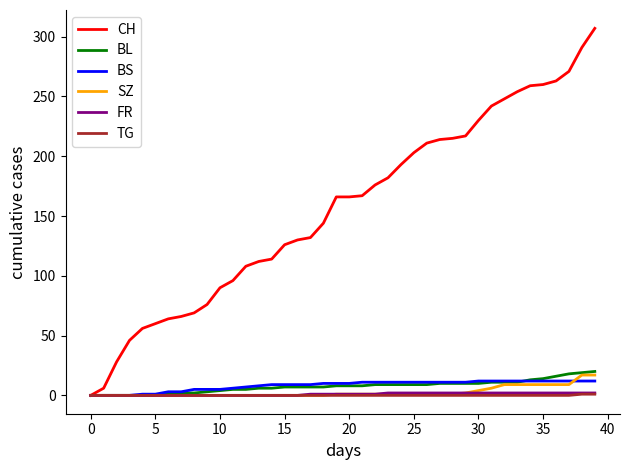

What is the greatest value displayed?

307